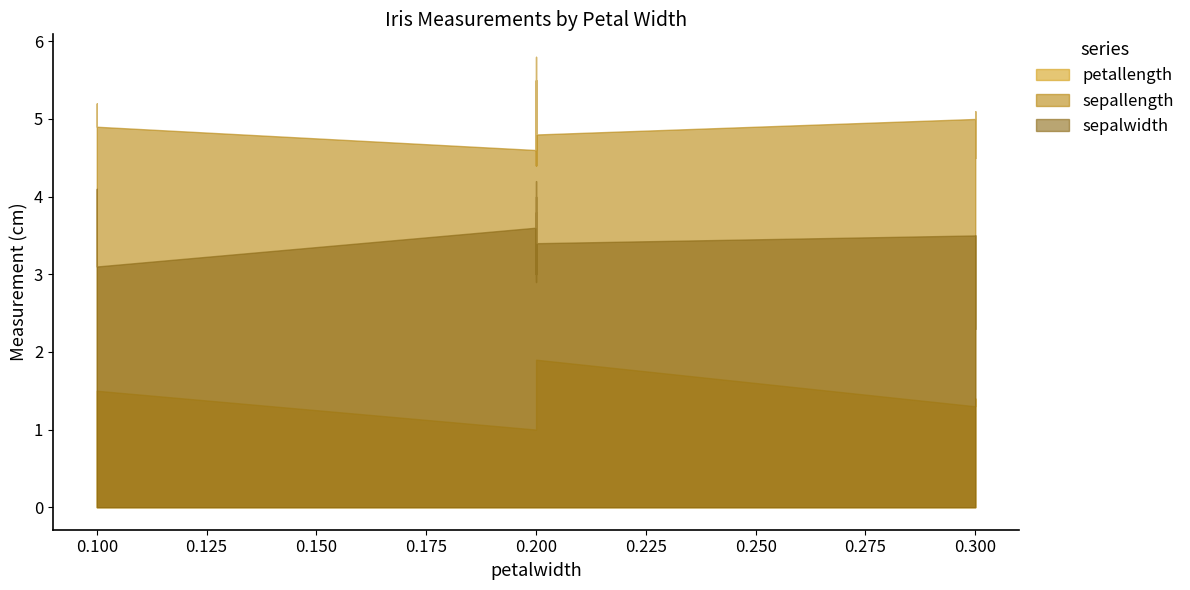

In sepallength, how many points are higher than both neighbors (excluding endpoints)?

13